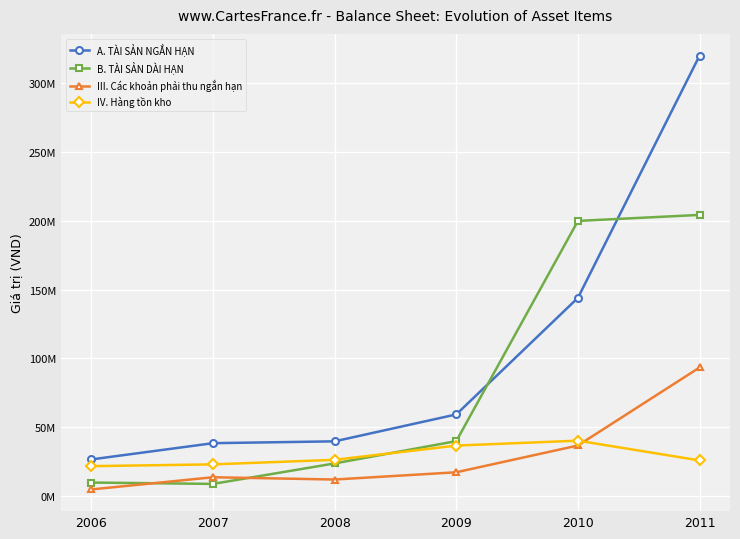

Between which two adjacent categories do A. TÀI SẢN NGẮN HẠN and B. TÀI SẢN DÀI HẠN first intersect?

2009 and 2010